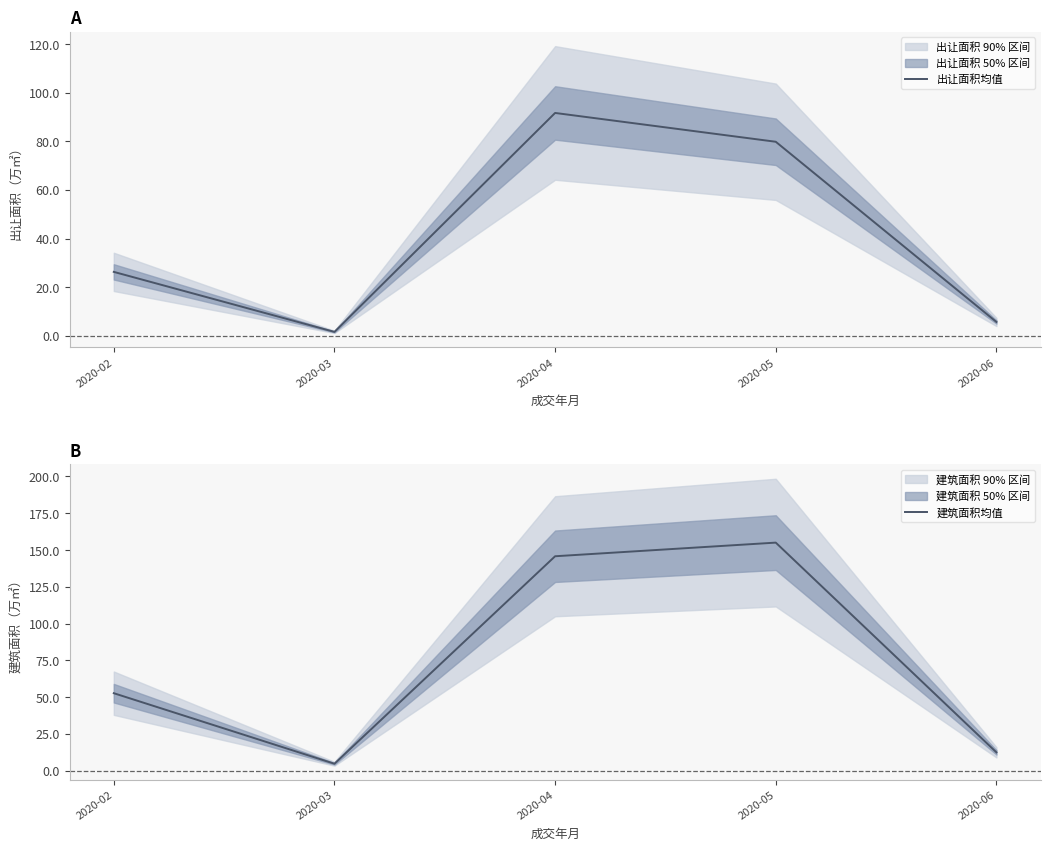

Where is 出让面积均值 nearest to the value 46?

2020-02